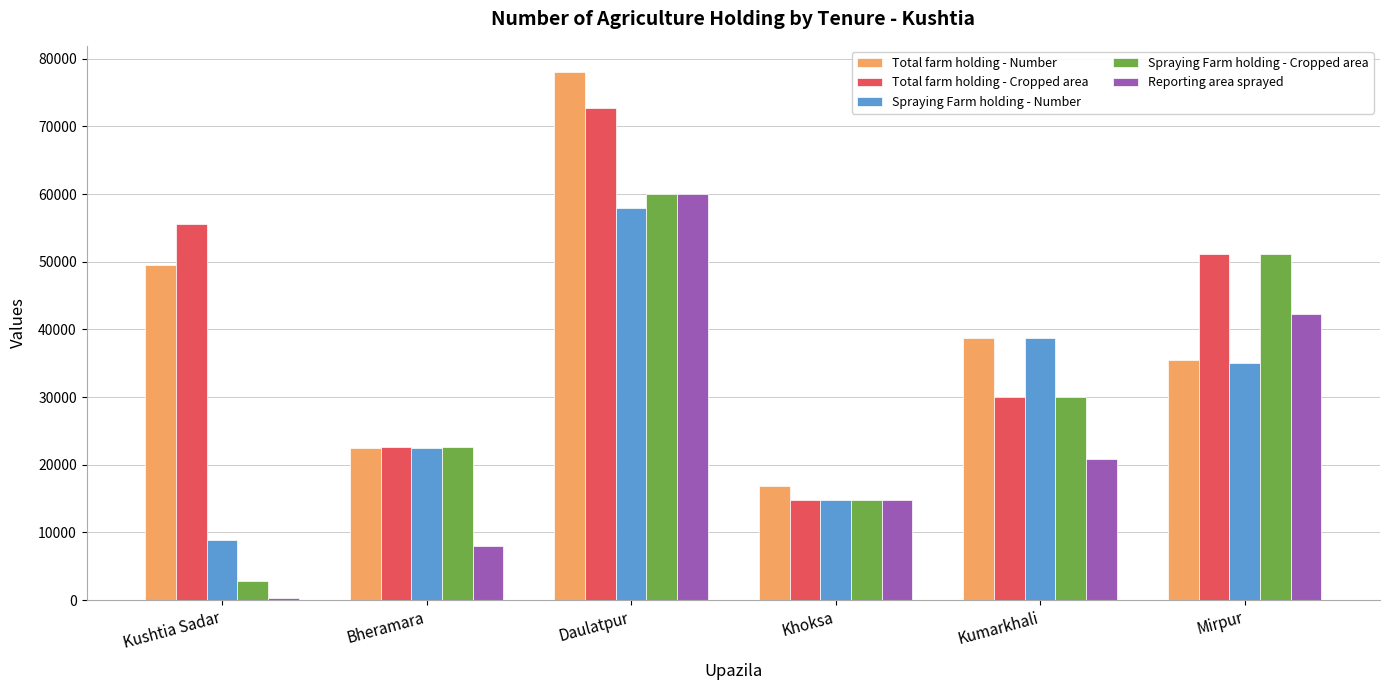

Does the chart contain stacked bars?

No